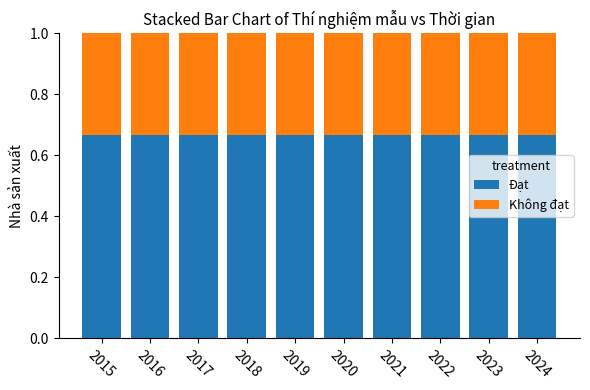

What is the total value across all series at 2024?

1.0